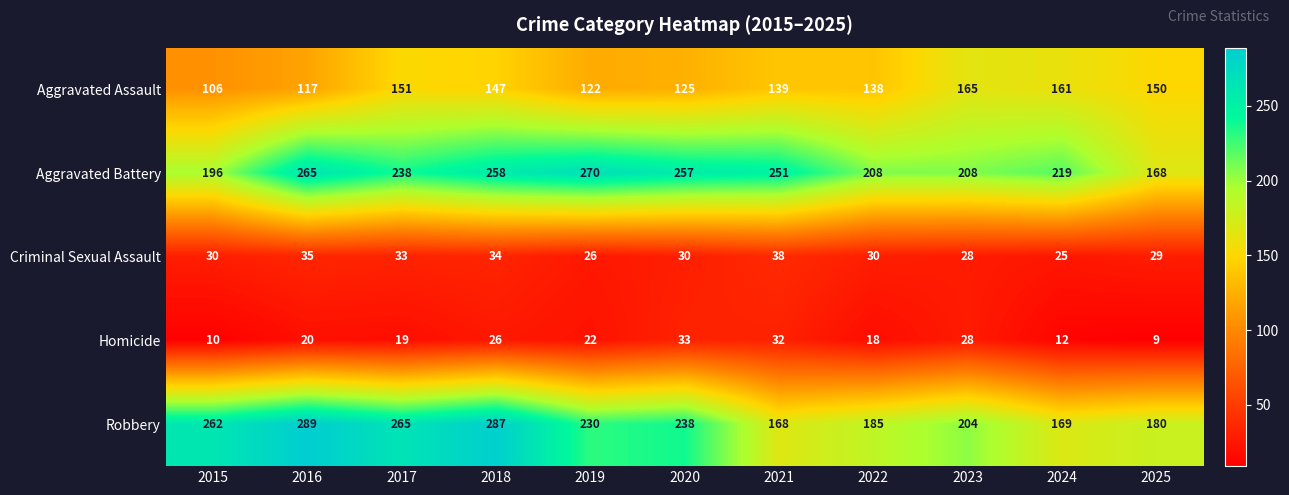

What is the total value across all series at 2019?

670